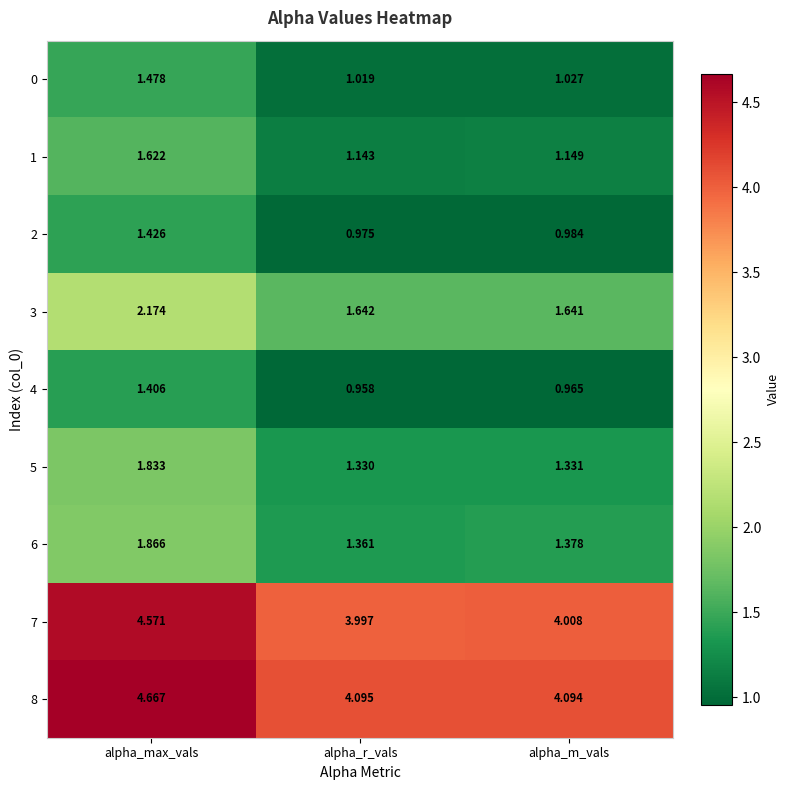

Which series has the largest total across all categories?

8